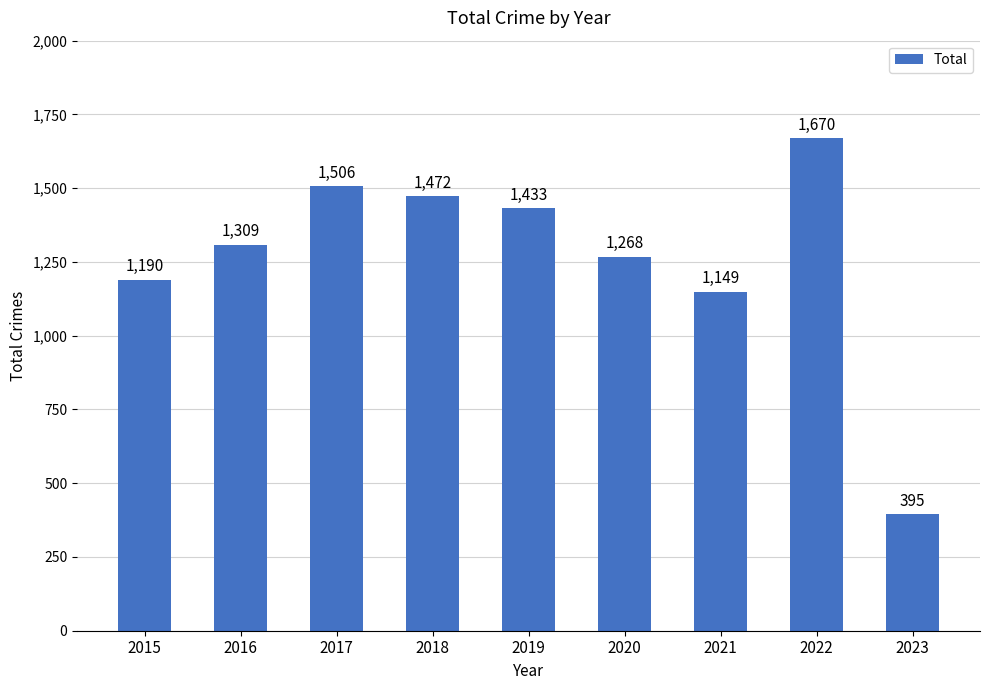

What is the sum of the values at 2018 and 2021?

2621